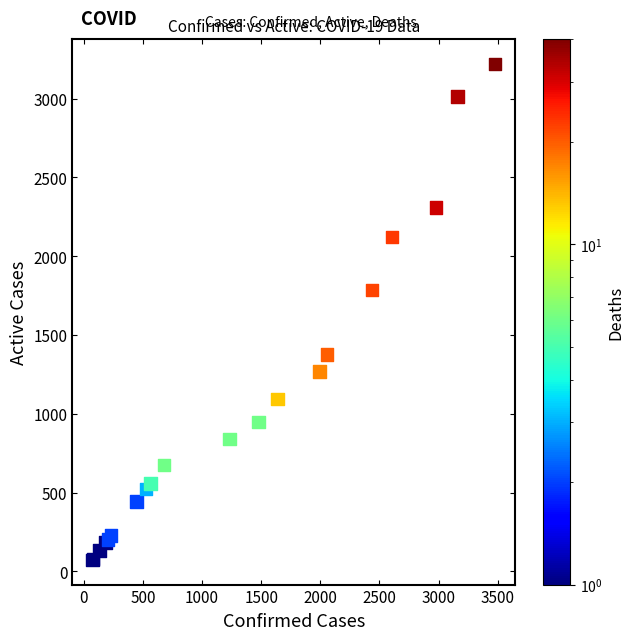

What Y value in the scatter plot is closest to 1647?

1787